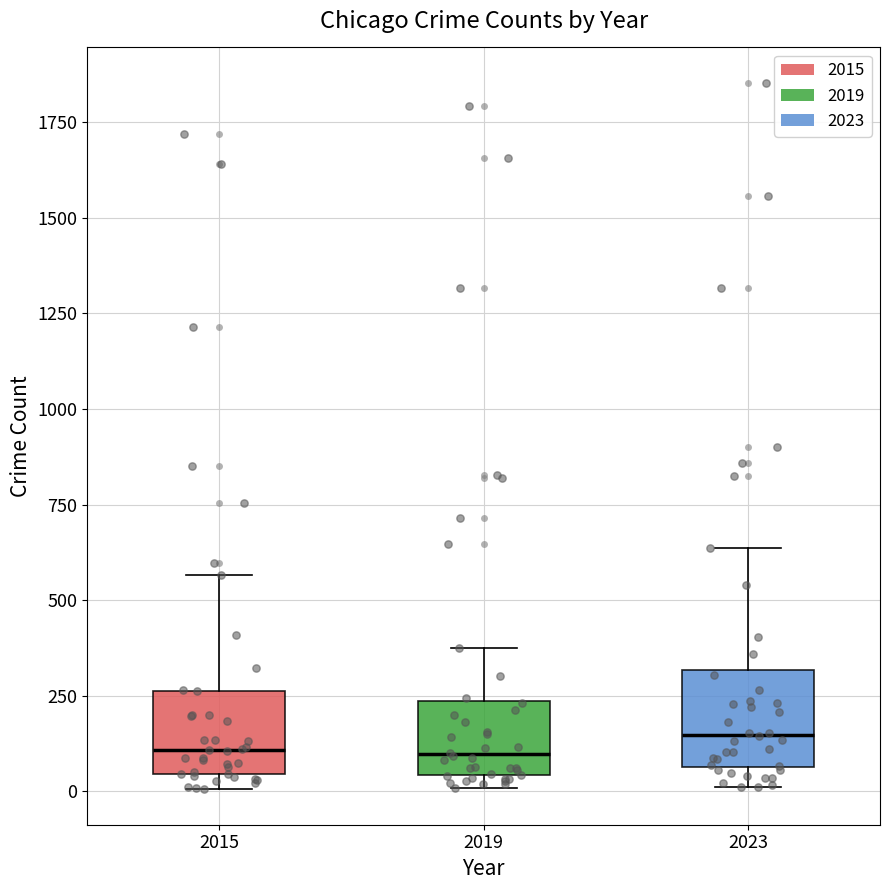

Reading left to right, transcribe this box plot: for each box, give where its median line is, the range the box spans, and where its two whiskers end, as read against the y-axis. The values are not printed on the chart, so give them approximately, as read against the axis.

2015: median 100, box 50 to 250, whiskers 0 to 550
2019: median 100, box 50 to 250, whiskers 0 to 400
2023: median 150, box 50 to 300, whiskers 0 to 650